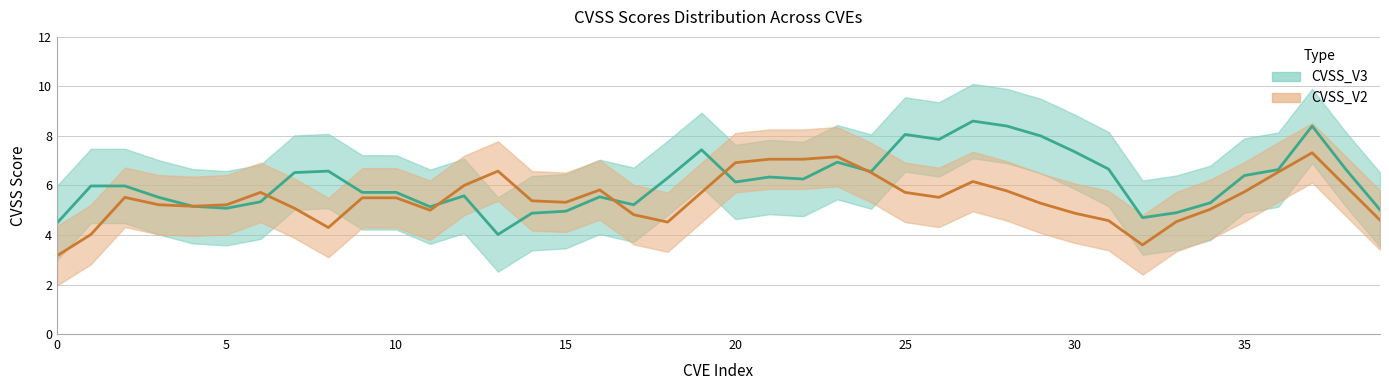

What is the total value across all series at 9?

11.2